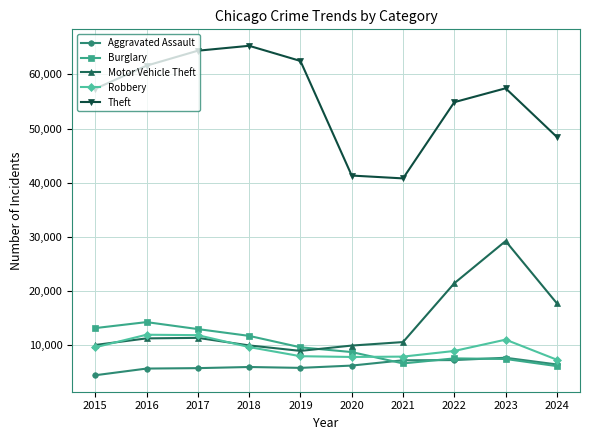

True or false: Motor Vehicle Theft and Aggravated Assault intersect in this chart.

False